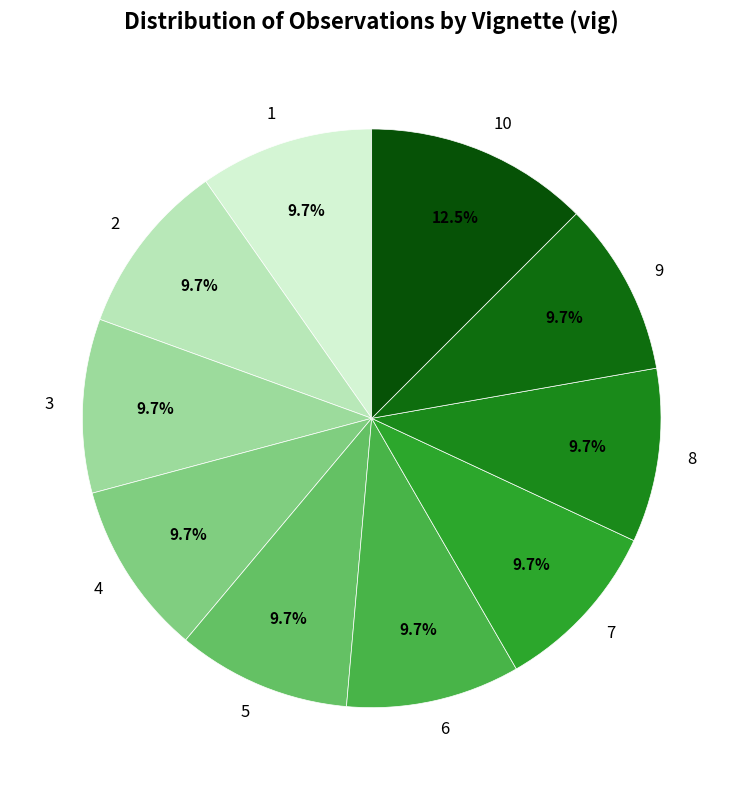

How many segments does this pie chart have?

10